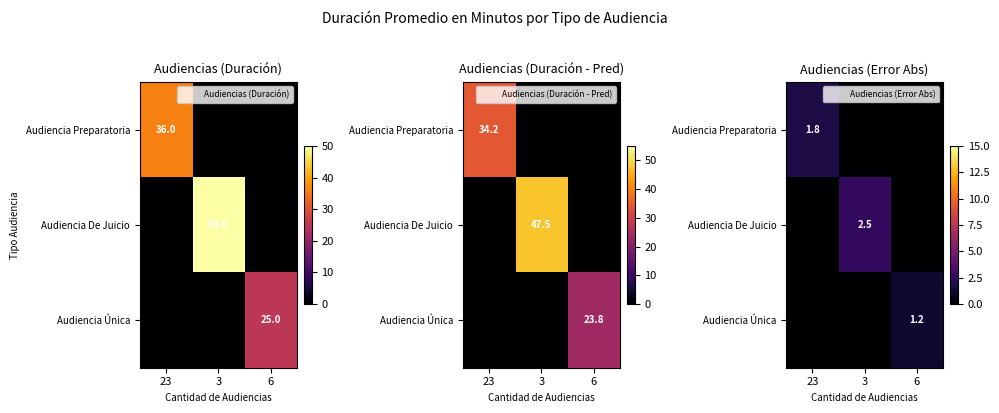

List the labels in order of Audiencia Preparatoria value, smallest first.

3, 6, 23